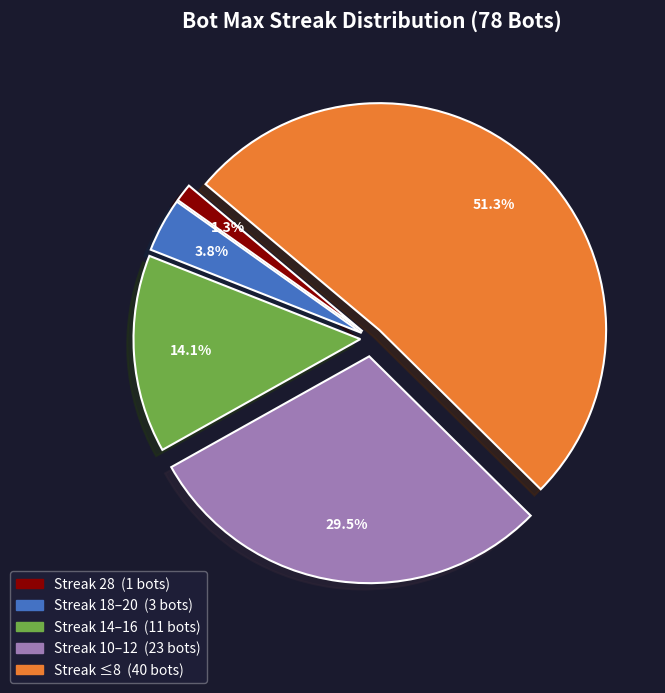

How many slices are in this pie chart?

5